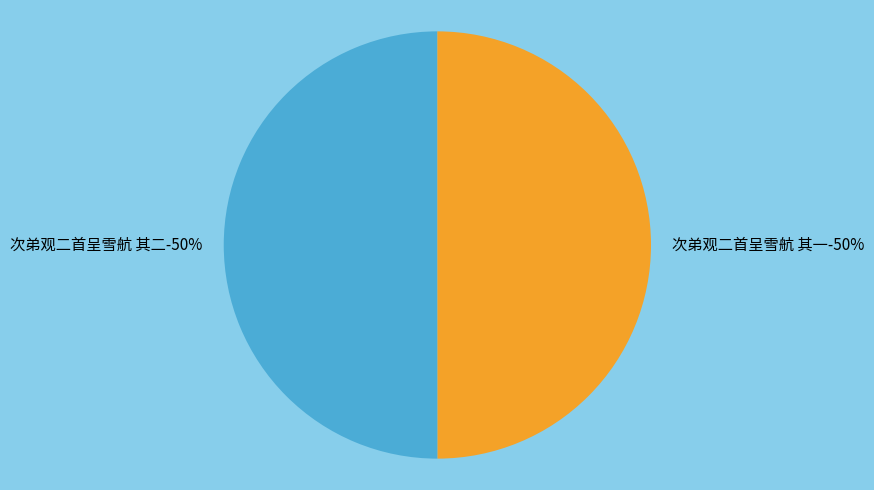

What percentage do 次弟观二首呈雪航 其二 and 次弟观二首呈雪航 其一 together represent?

100.0%